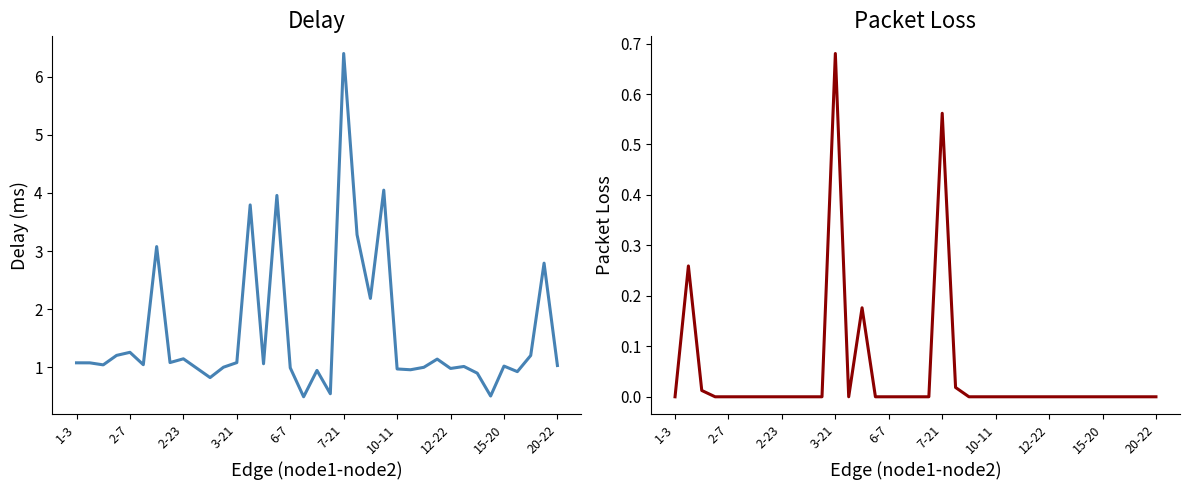

Is it true that delay equals 0.4 at 15-20?

False